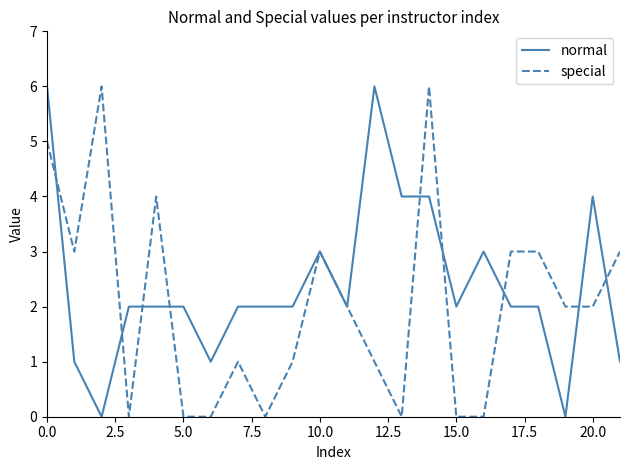

How many lines are shown in the chart?

2